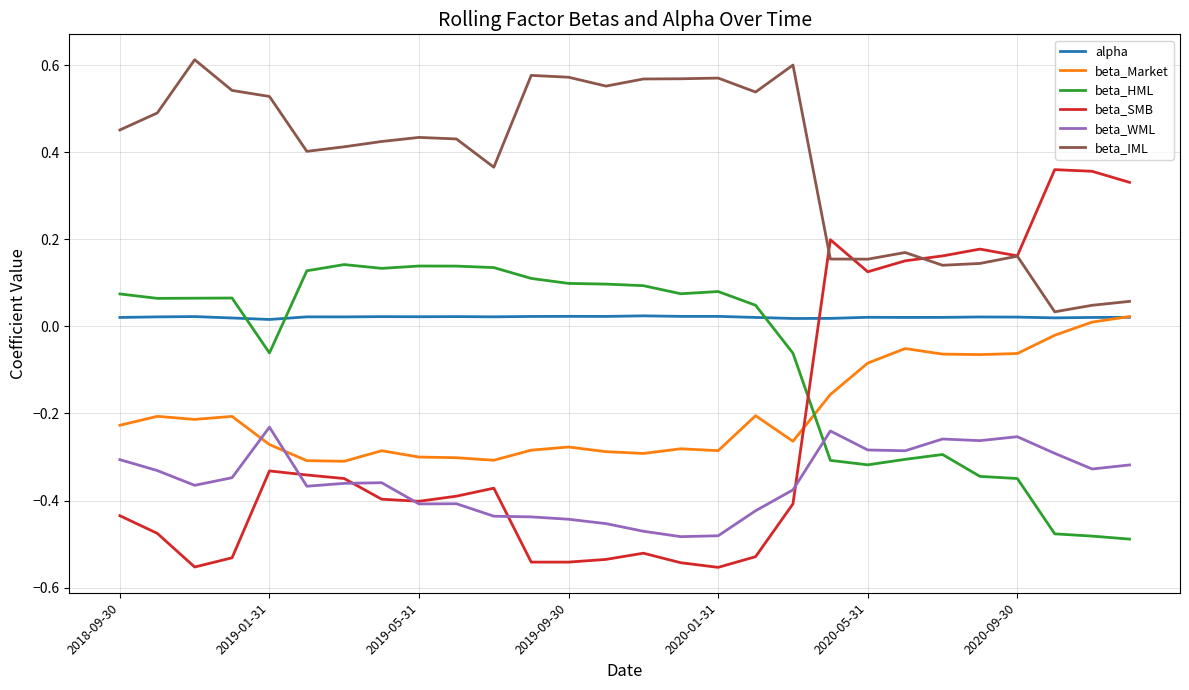

True or false: beta_WML and alpha cross at least once.

False